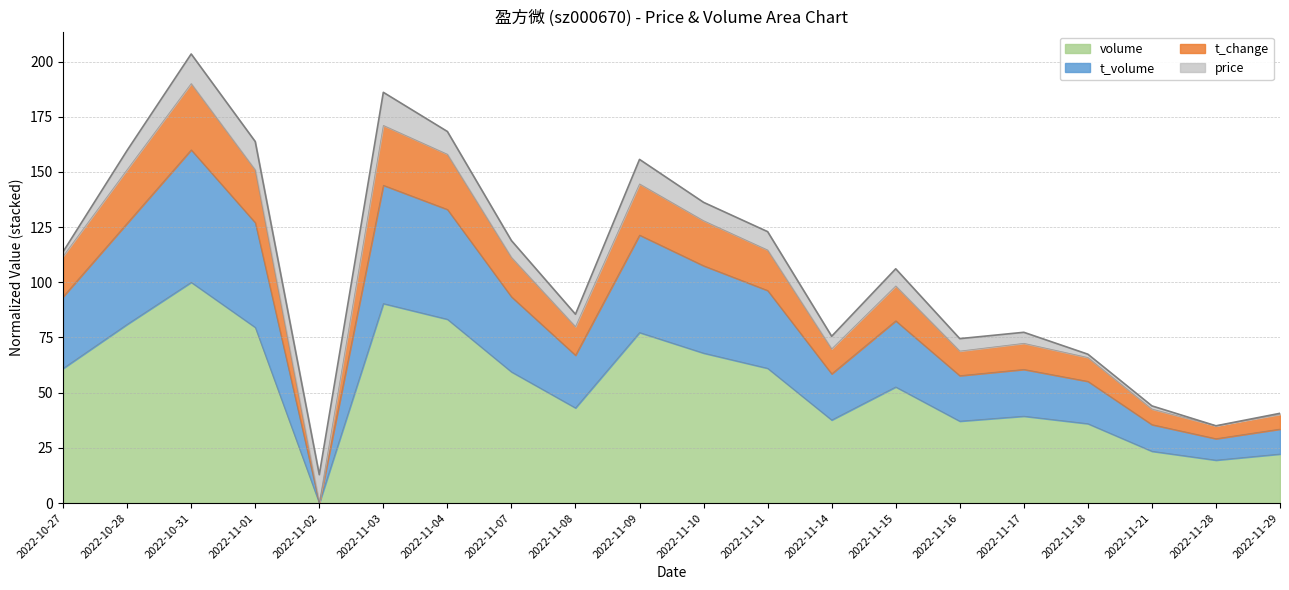

What is the total value across all series at 2022-11-04?

168.3